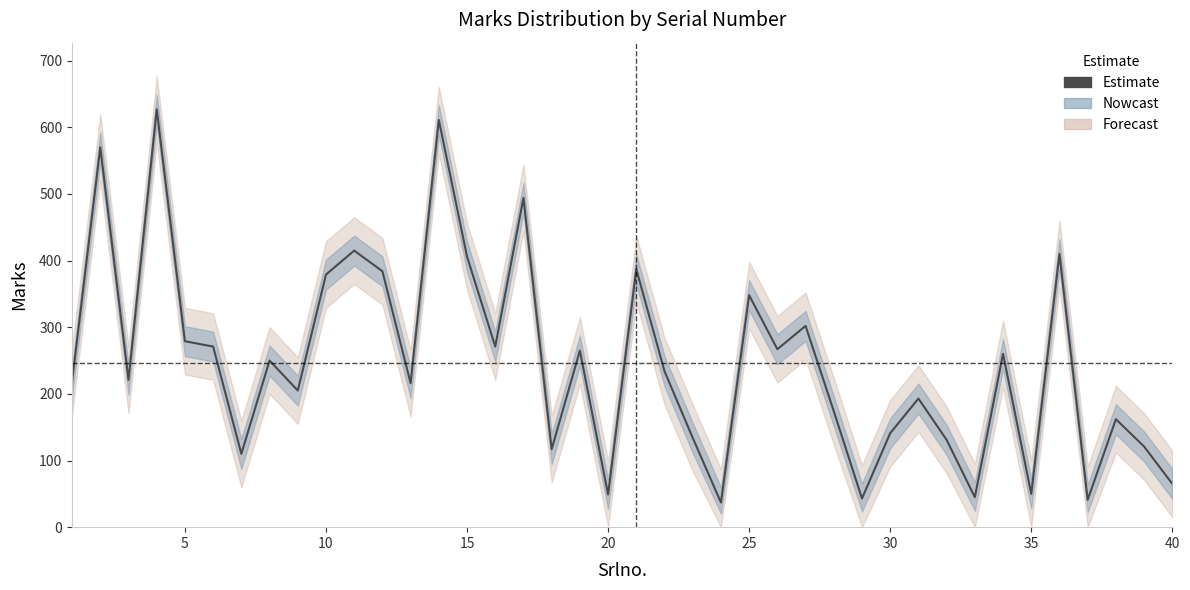

The value at 25 is 161. True or false?

False